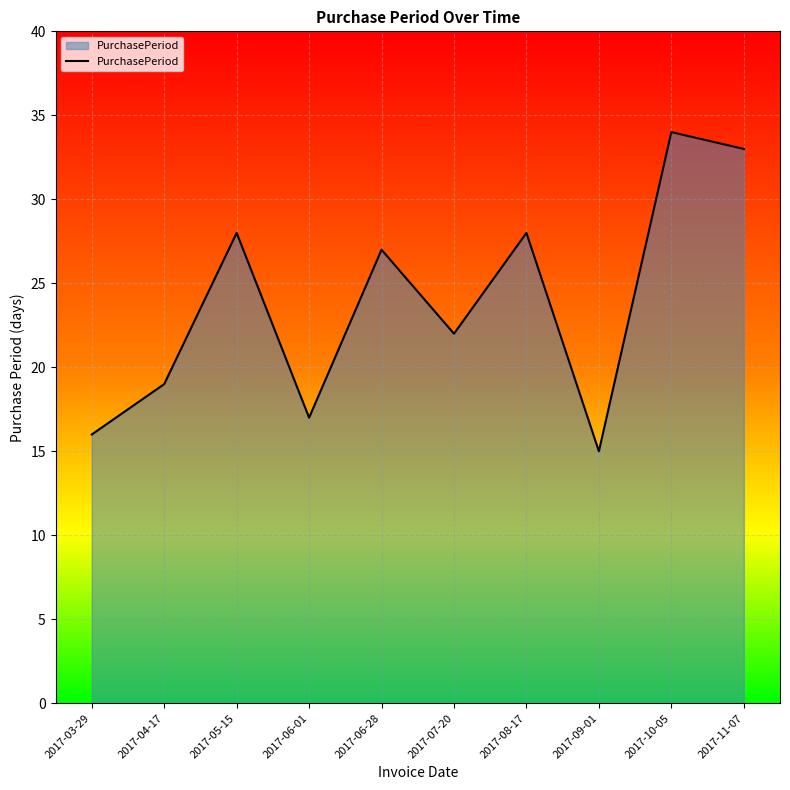

What is the maximum value shown in the chart?

34